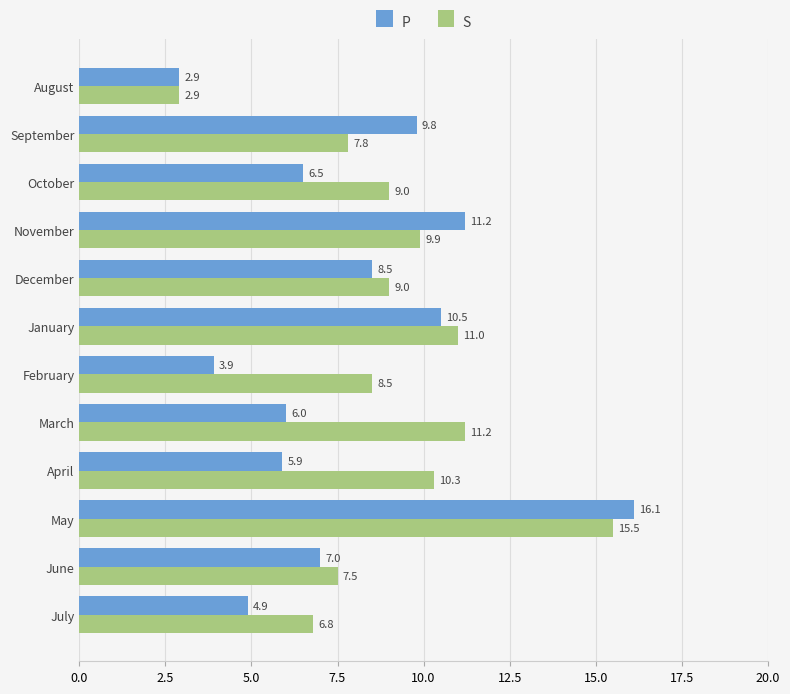

At which label is P closest to 9?

December